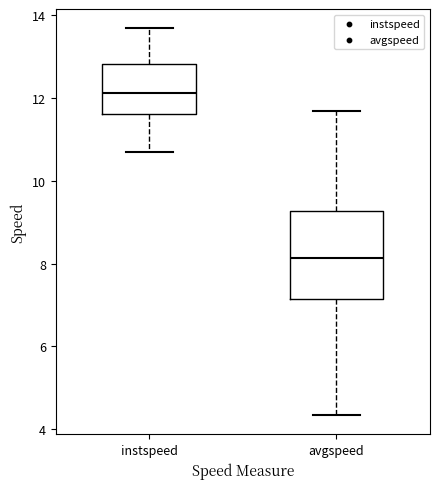

Reading left to right, read every box against the y-axis: the position of its median line, the range the box covers, and the ends of its whiskers. The values are not printed on the chart, so give them approximately, as read against the axis.

instspeed: median 12.2, box 11.6 to 12.8, whiskers 10.6 to 13.6
avgspeed: median 8.2, box 7.2 to 9.2, whiskers 4.4 to 11.6